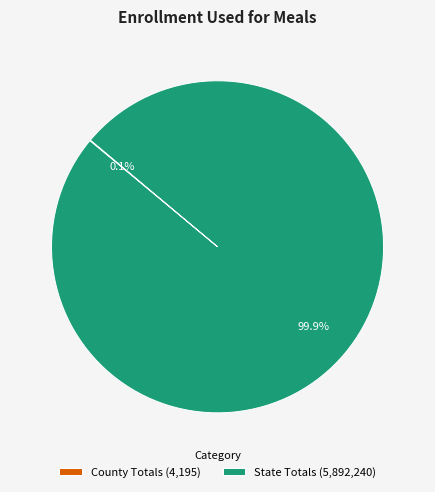

True or false: State Totals accounts for 85% of the total.

False